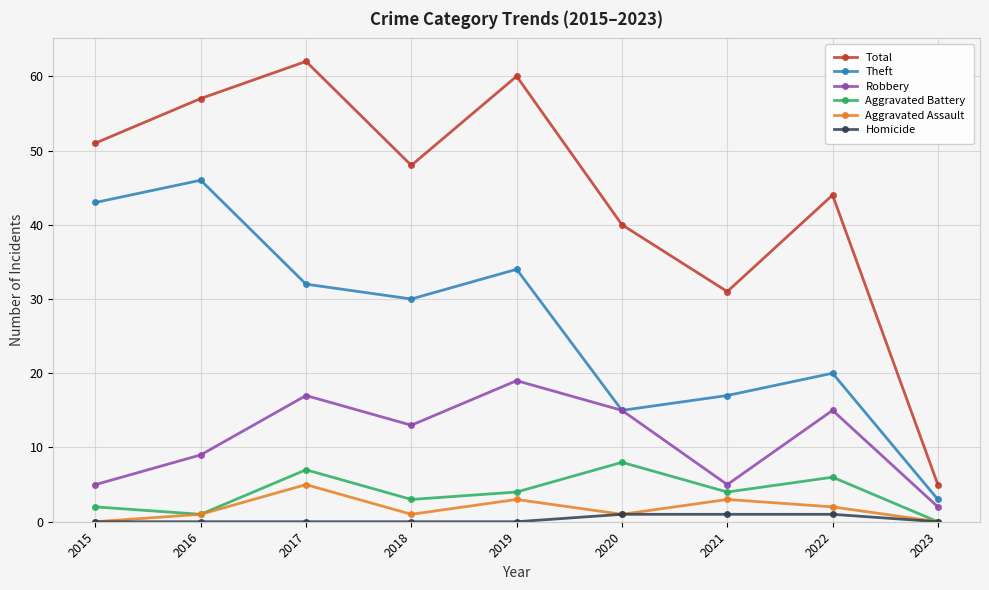

Reading left to right, extract all data points from this chart.

Total: 2015=51	2016=57	2017=62	2018=48	2019=60	2020=40	2021=31	2022=44	2023=5
Theft: 2015=43	2016=46	2017=32	2018=30	2019=34	2020=15	2021=17	2022=20	2023=3
Robbery: 2015=5	2016=9	2017=17	2018=13	2019=19	2020=15	2021=5	2022=15	2023=2
Aggravated Battery: 2015=2	2016=1	2017=7	2018=3	2019=4	2020=8	2021=4	2022=6	2023=0
Aggravated Assault: 2015=0	2016=1	2017=5	2018=1	2019=3	2020=1	2021=3	2022=2	2023=0
Homicide: 2015=0	2016=0	2017=0	2018=0	2019=0	2020=1	2021=1	2022=1	2023=0